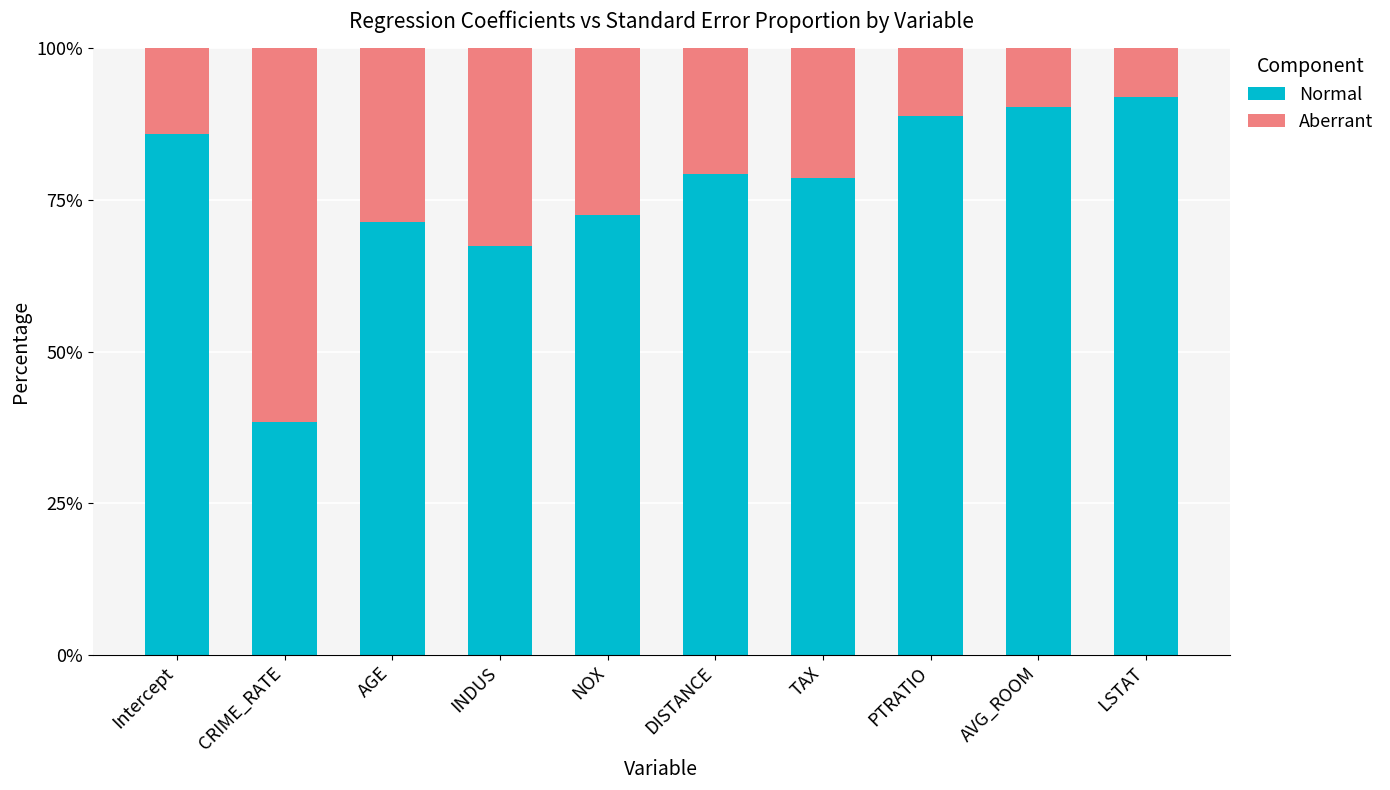

Is it true that Normal equals 67.4 at INDUS?

True